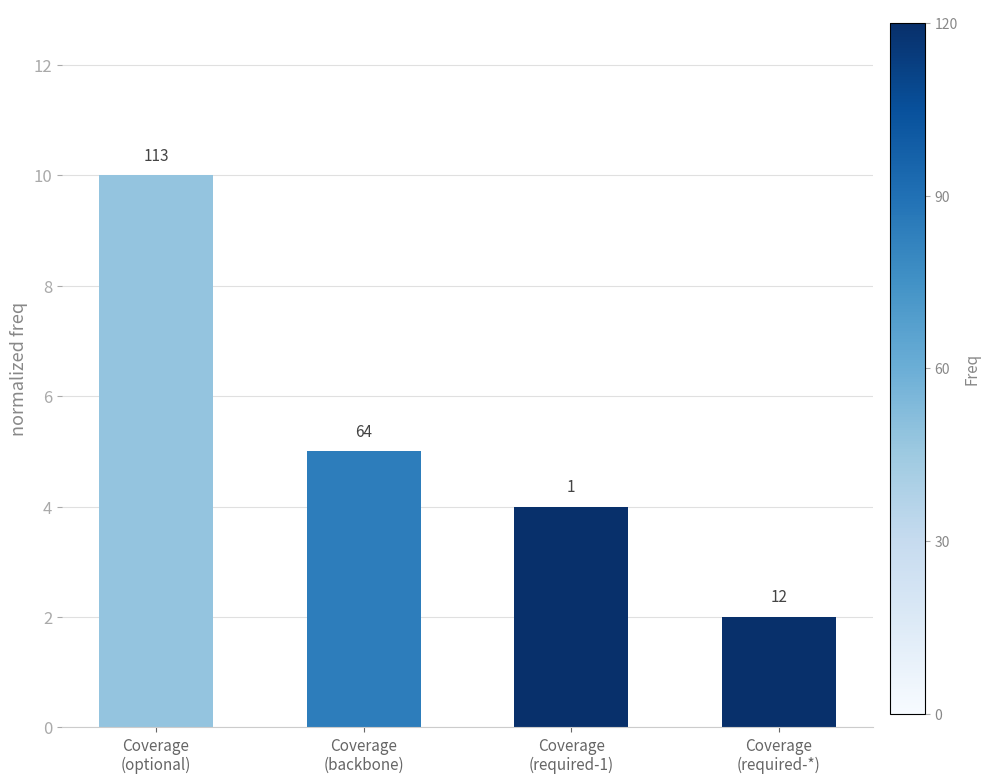

How many values are between 4 and 10?

3